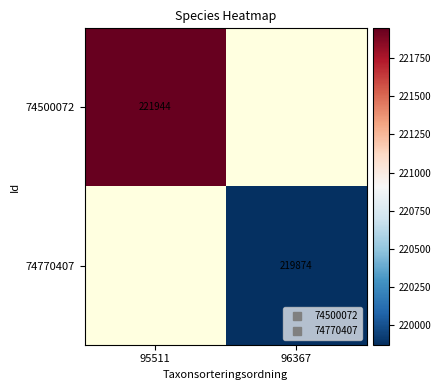

Which category has the highest value in the 74500072 series?

95511